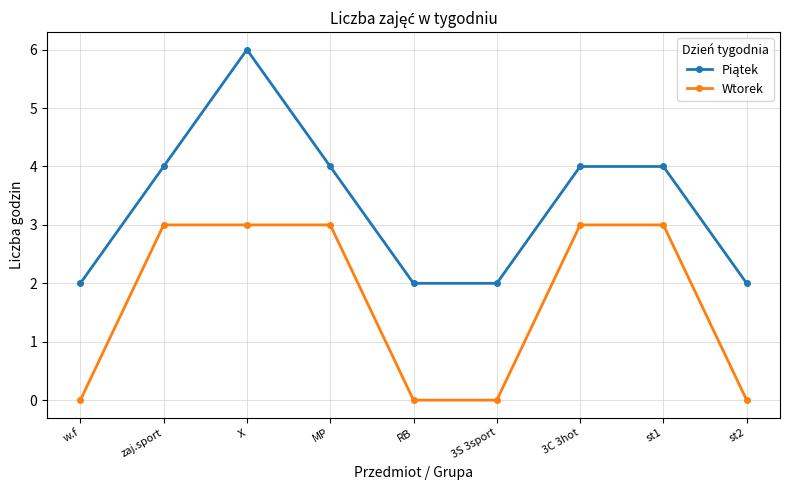

How many distinct data groups are displayed?

2